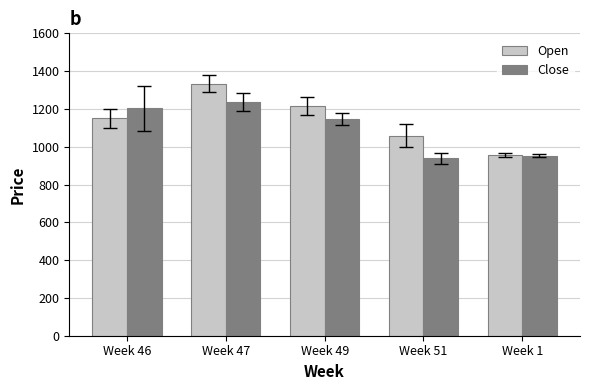

Is it true that Open equals 424.6 at Week 46?

False